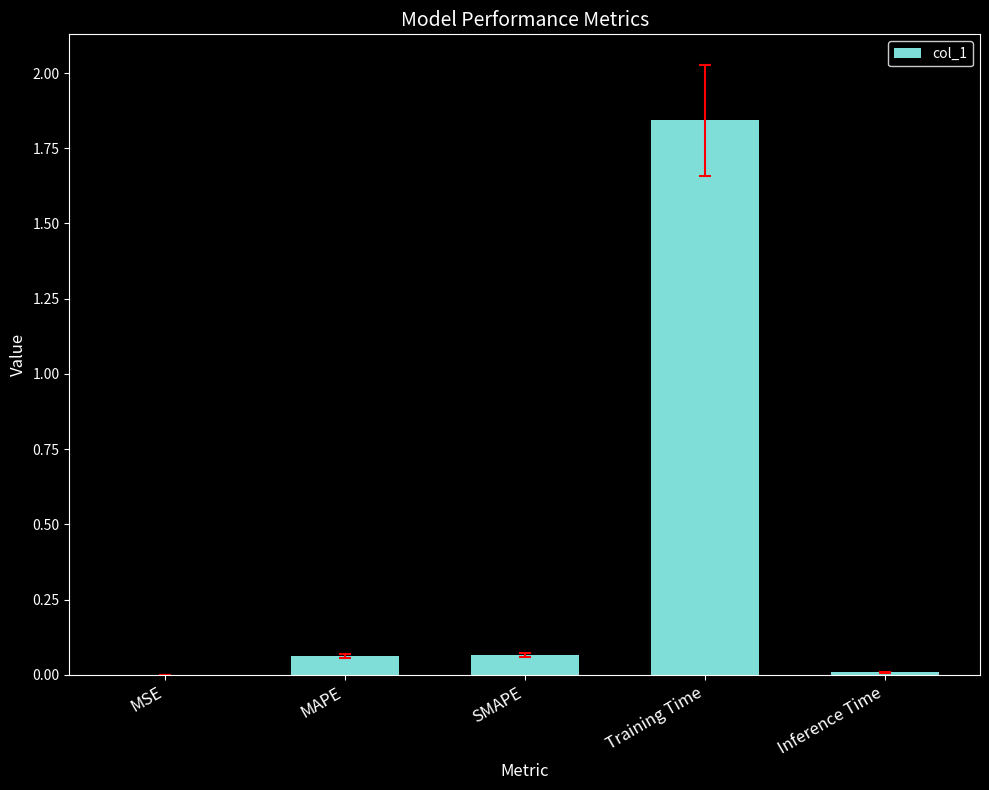

The value at MSE is 0.0. True or false?

True